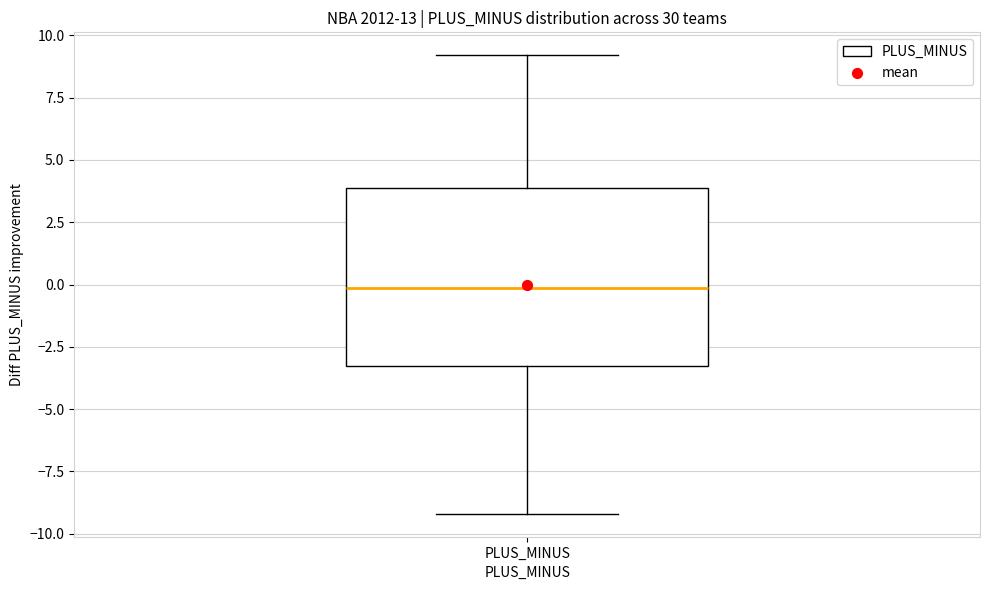

Where does the upper whisker of the box for PLUS_MINUS end on the y-axis? The values are not printed on the chart, so give them approximately, as read against the axis.

9.0